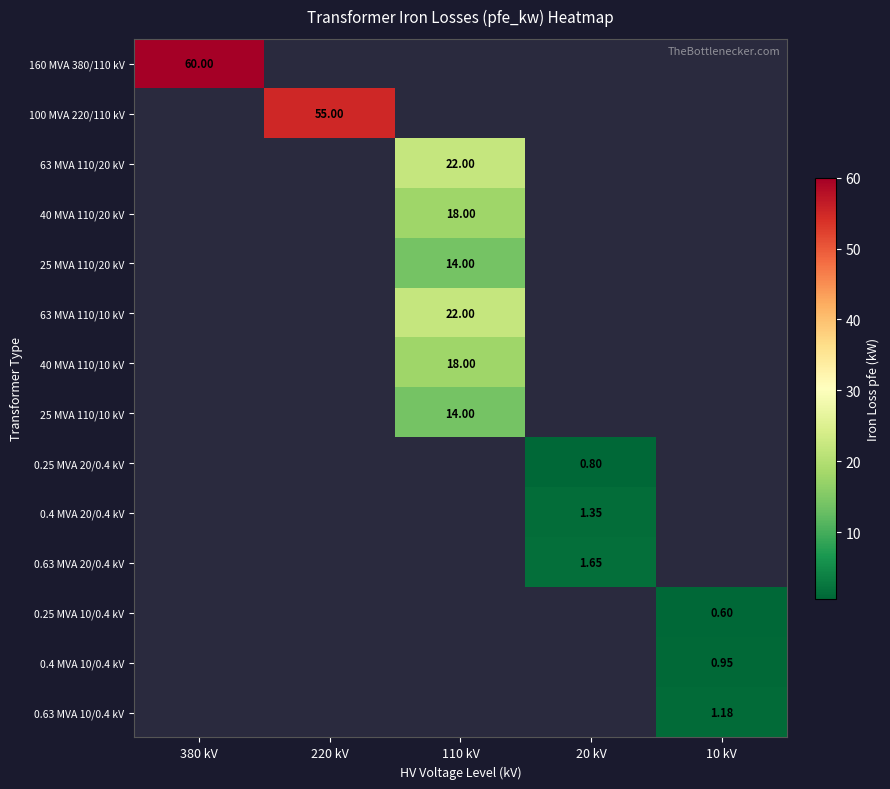

At how many categories does at least one series exceed 23?

2